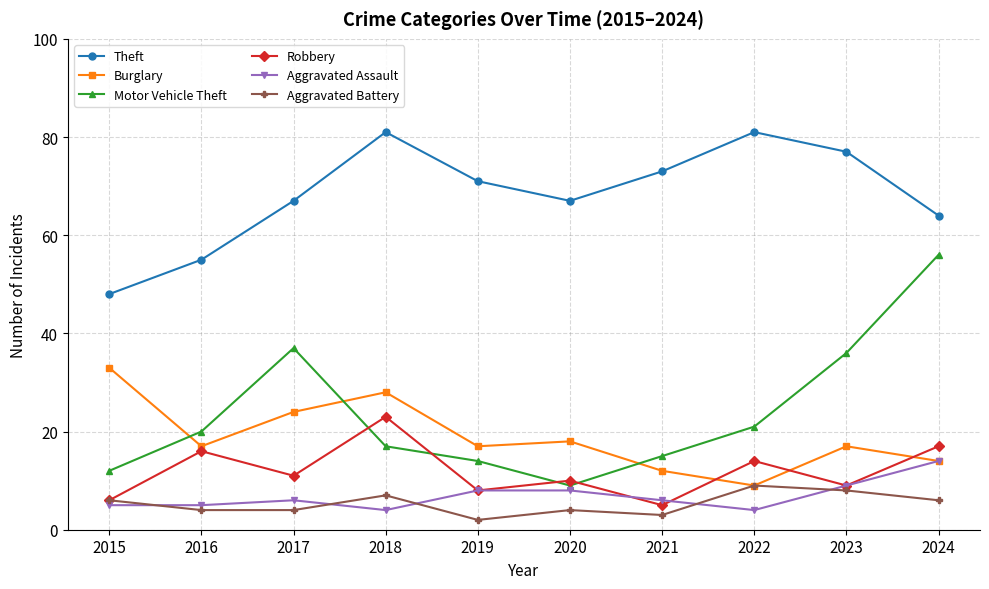

What is the difference between the highest and lowest values at 2019?

69